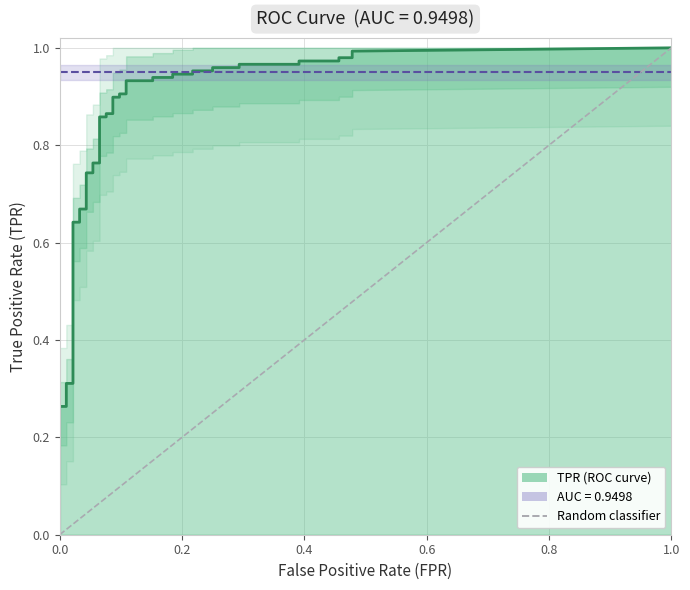

Count the number of categories in the chart.

2